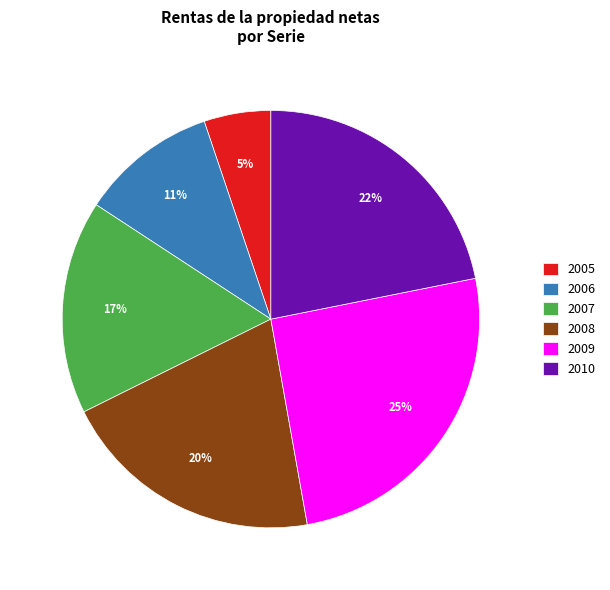

What percentage is the 2007 slice, to the nearest percent?

17%